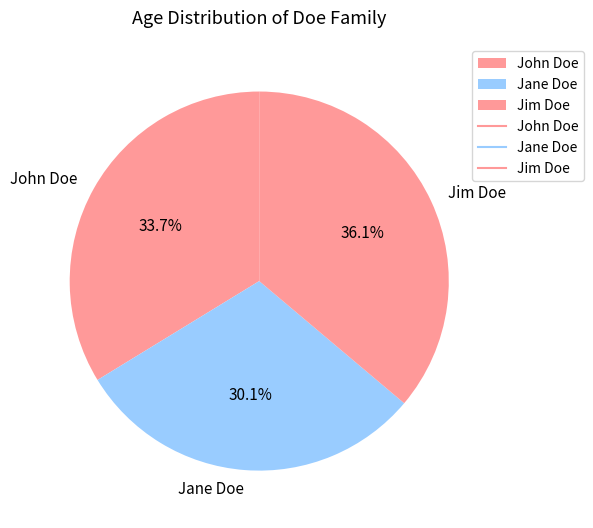

To the nearest percent, what percentage of the pie is John Doe?

34%